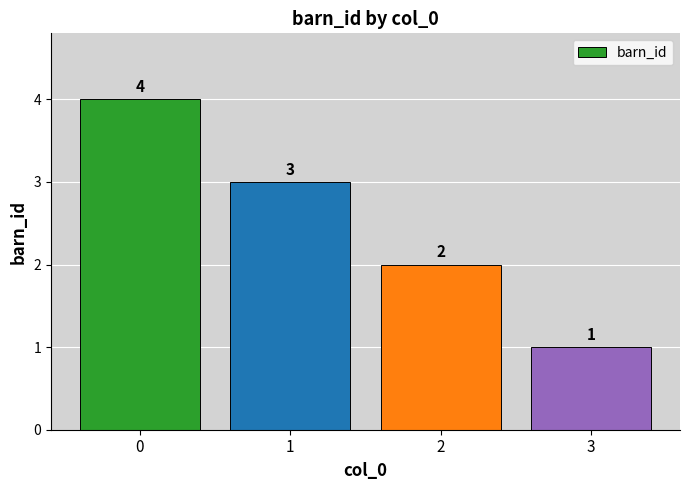

What is the sum of the values at 2 and 0?

6